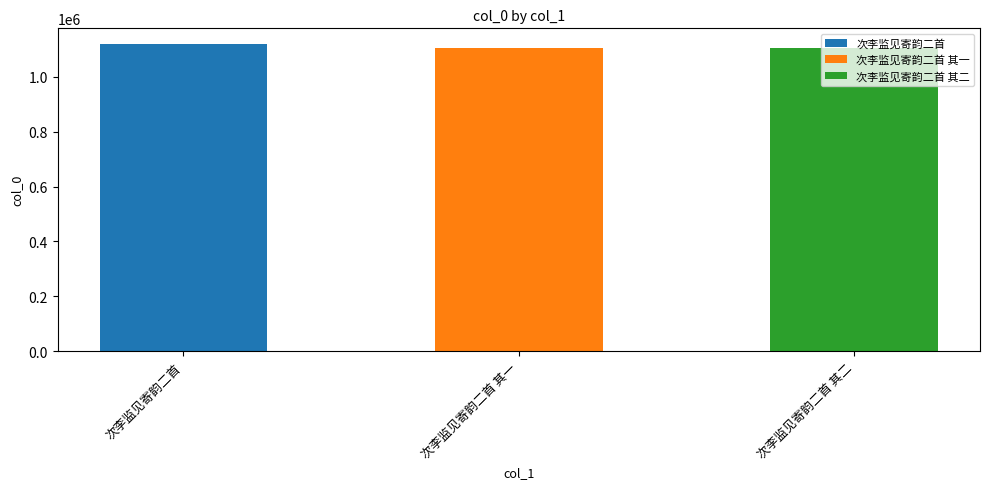

Reading left to right, transcribe all the data shown in this chart.

1120559	1103193	1103194